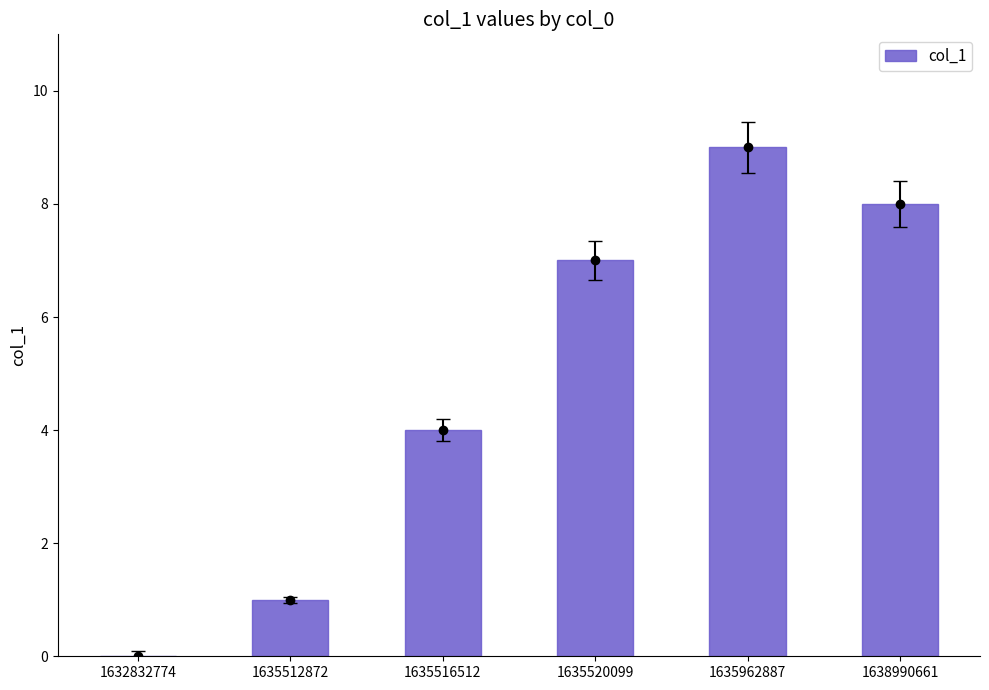

Reading left to right, list all the values displayed in this chart.

0	1	4	7	9	8